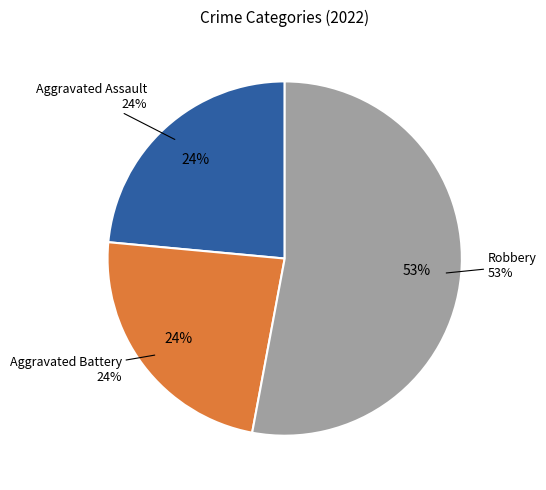

The Aggravated Assault slice represents 24% of the pie. True or false?

True